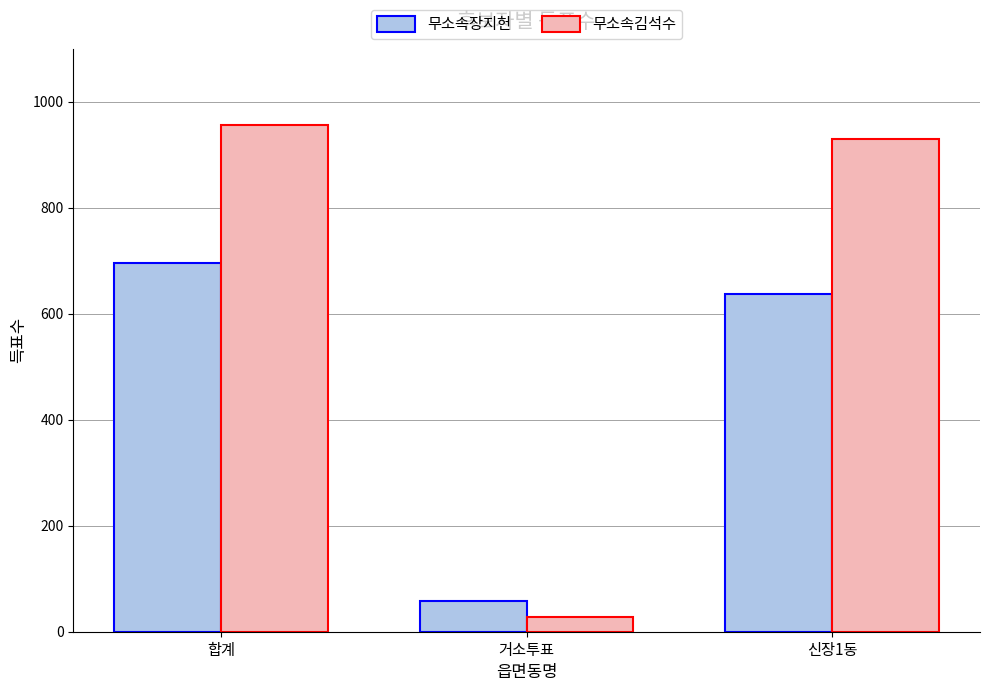

At which category is the sum across all series the highest?

합계